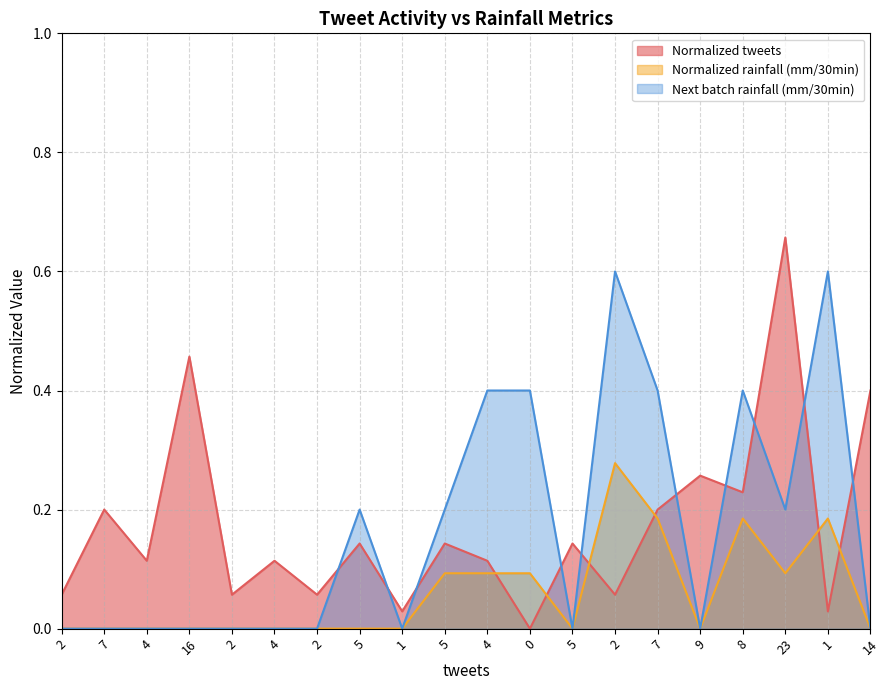

How many Normalized rainfall (mm/30min) values are between 0 and 1?

20